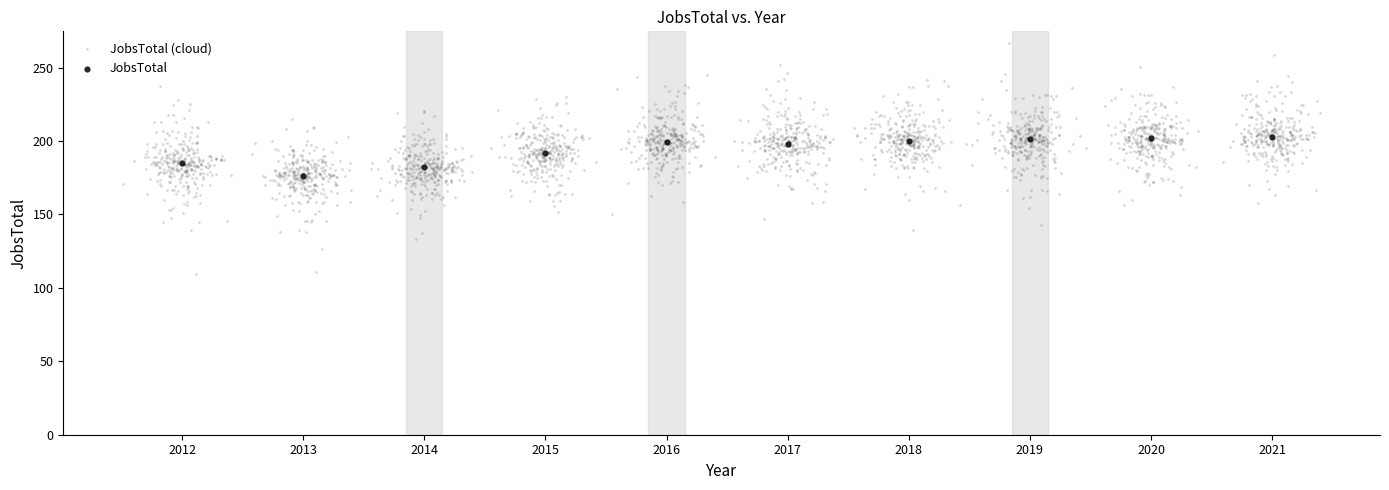

Which series has the widest spread of Y values?

JobsTotal (cloud)